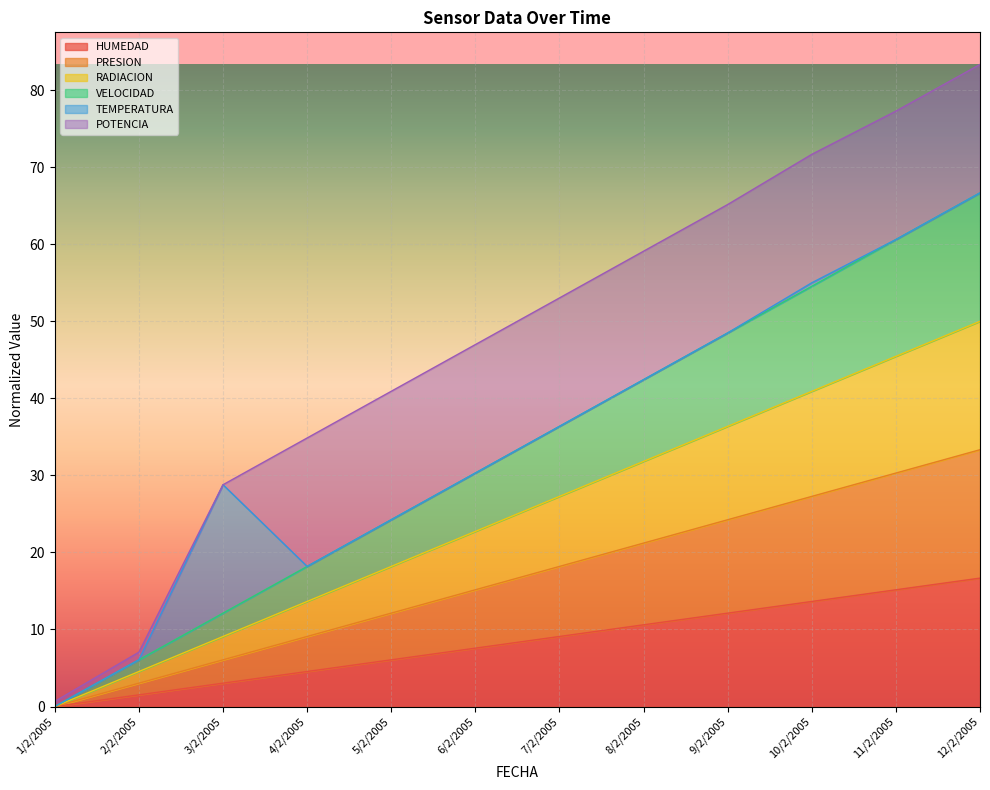

Between 5/2/2005 and 10/2/2005, which is larger?

10/2/2005